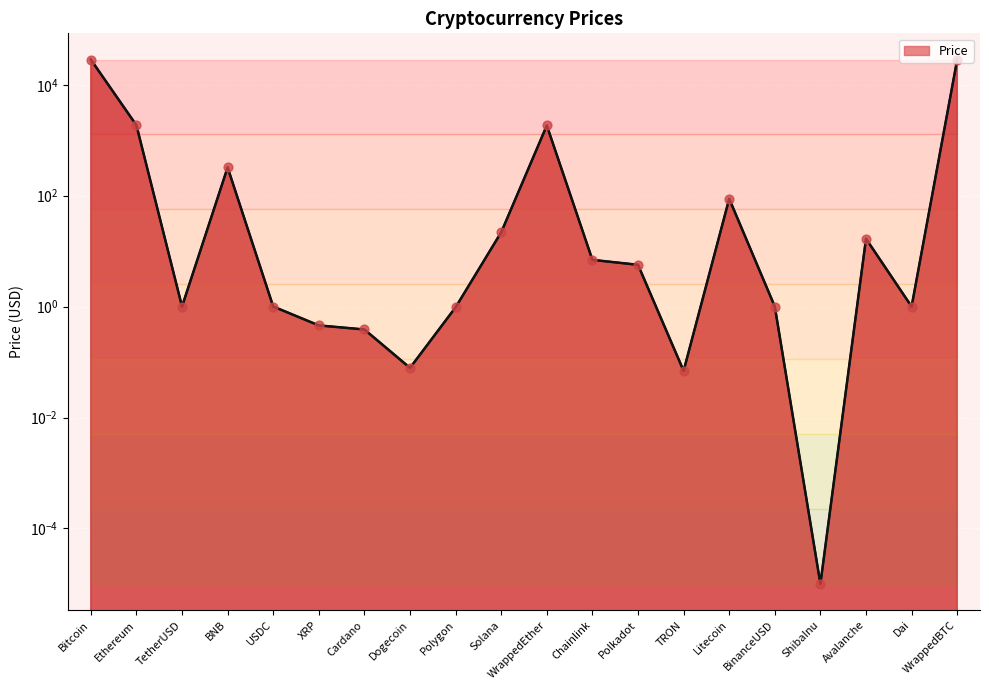

Which has a higher value, Cardano or WrappedEther?

WrappedEther